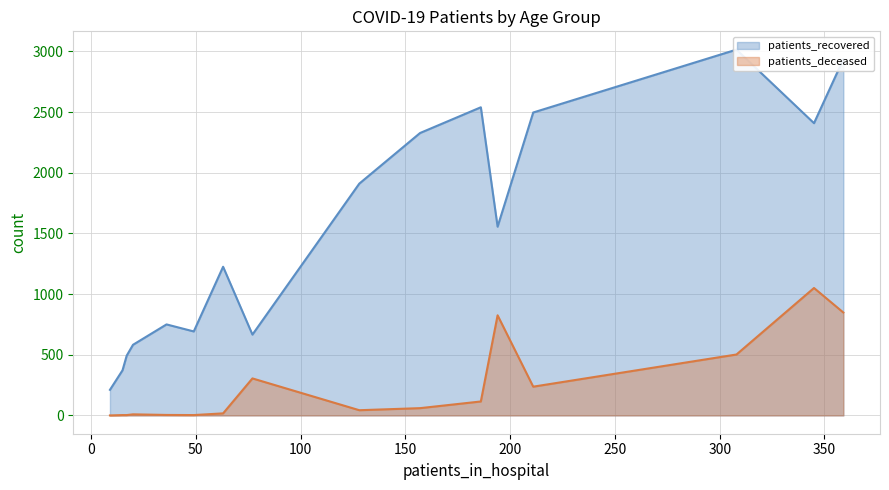

What is the maximum value for patients_deceased?

1050